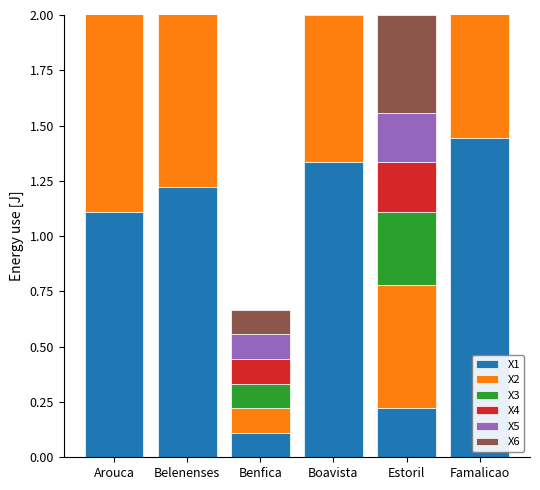

How many values in the X4 series exceed 1?

3